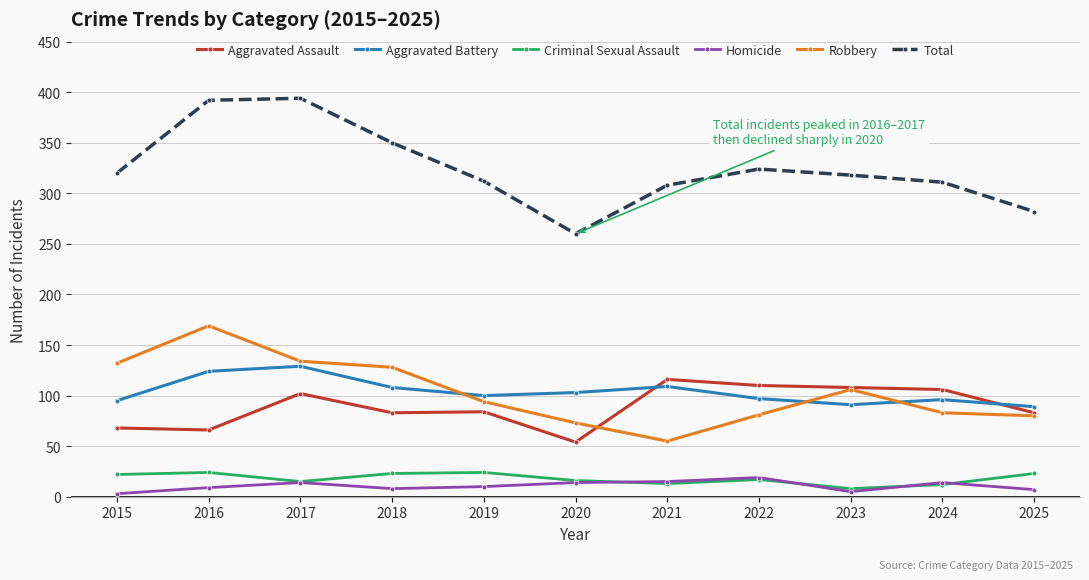

Is it true that Total equals 625 at 2016?

False